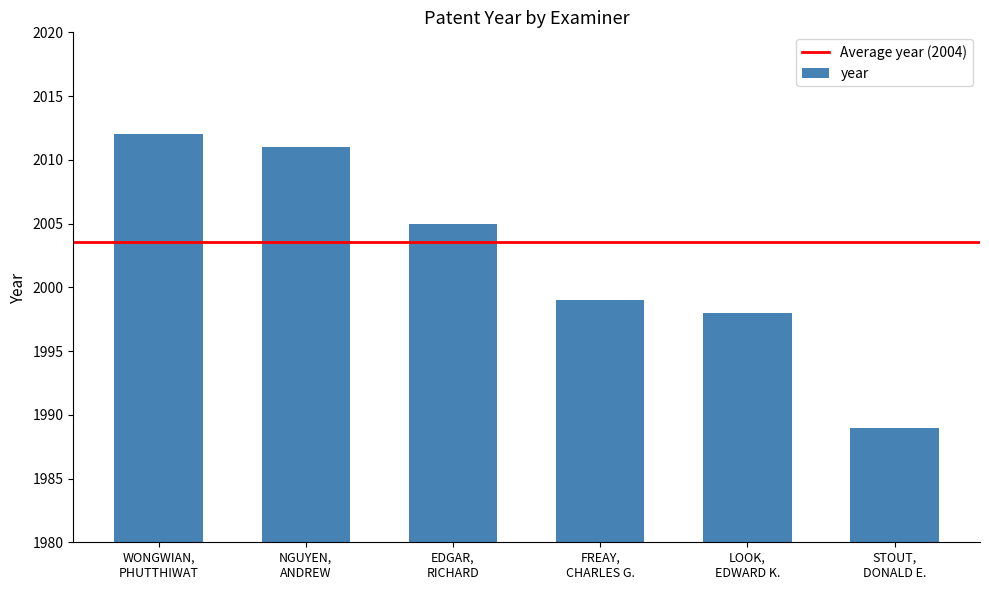

Which label corresponds to the largest value in the chart?

WONGWIAN,
PHUTTHIWAT